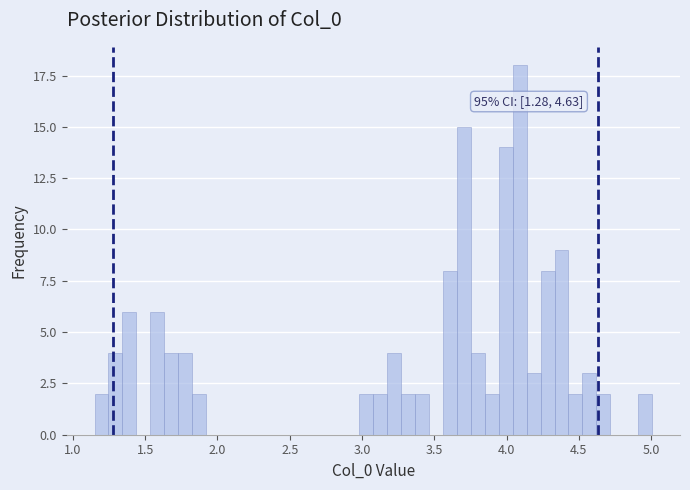

Read against the x-axis, roughly where is the centre of the tallest bar?

4.10